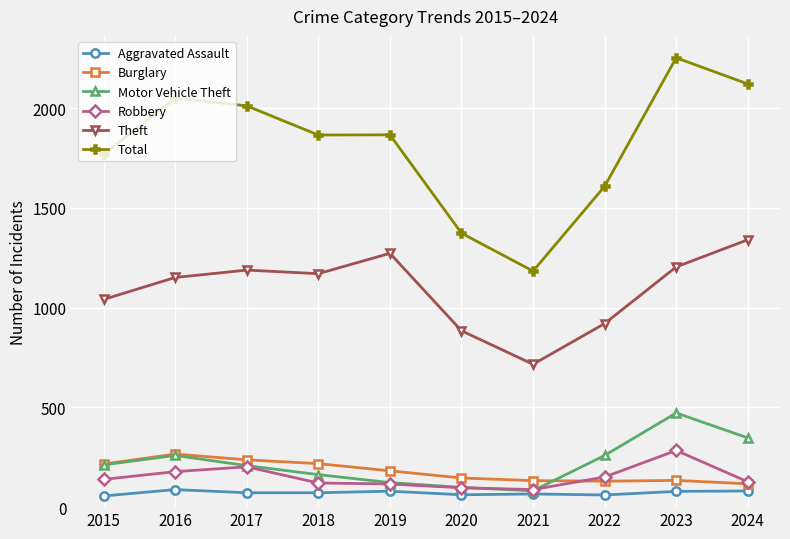

Between 2016 and 2024, which series saw the biggest shift?

Theft